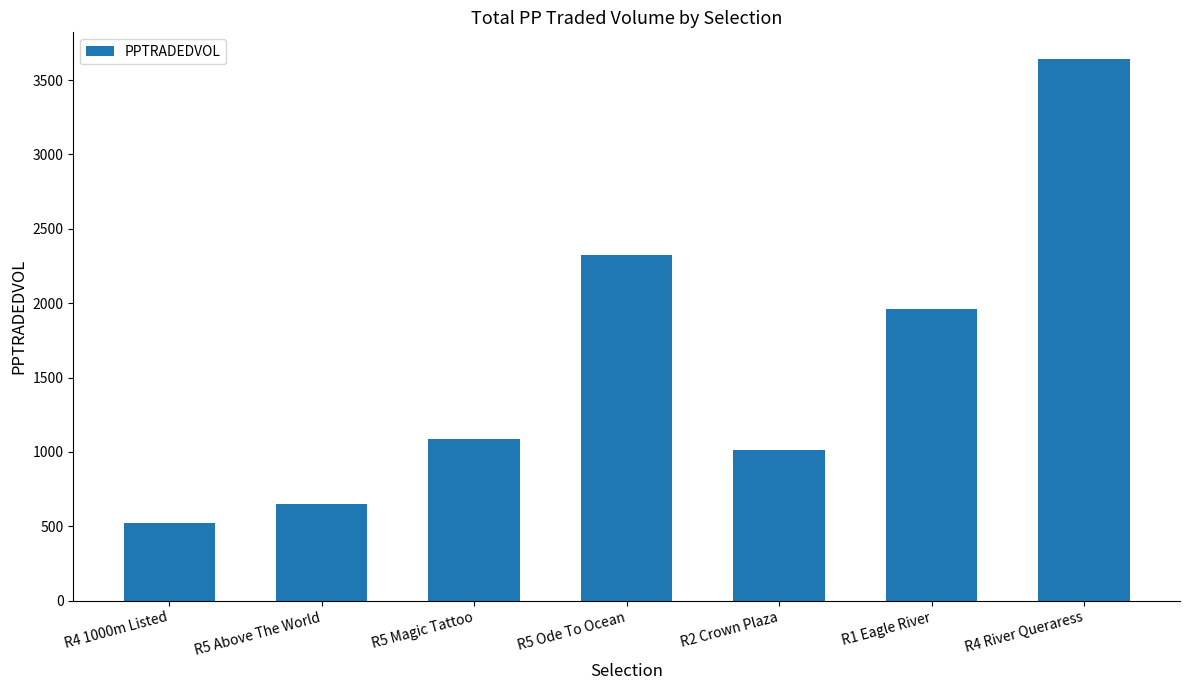

What position from the right is R4 1000m Listed?

7